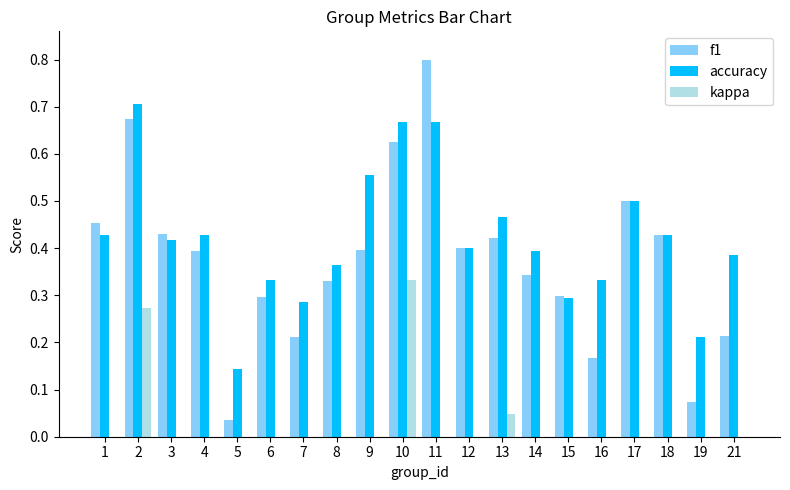

Which category has the highest value in the accuracy series?

2